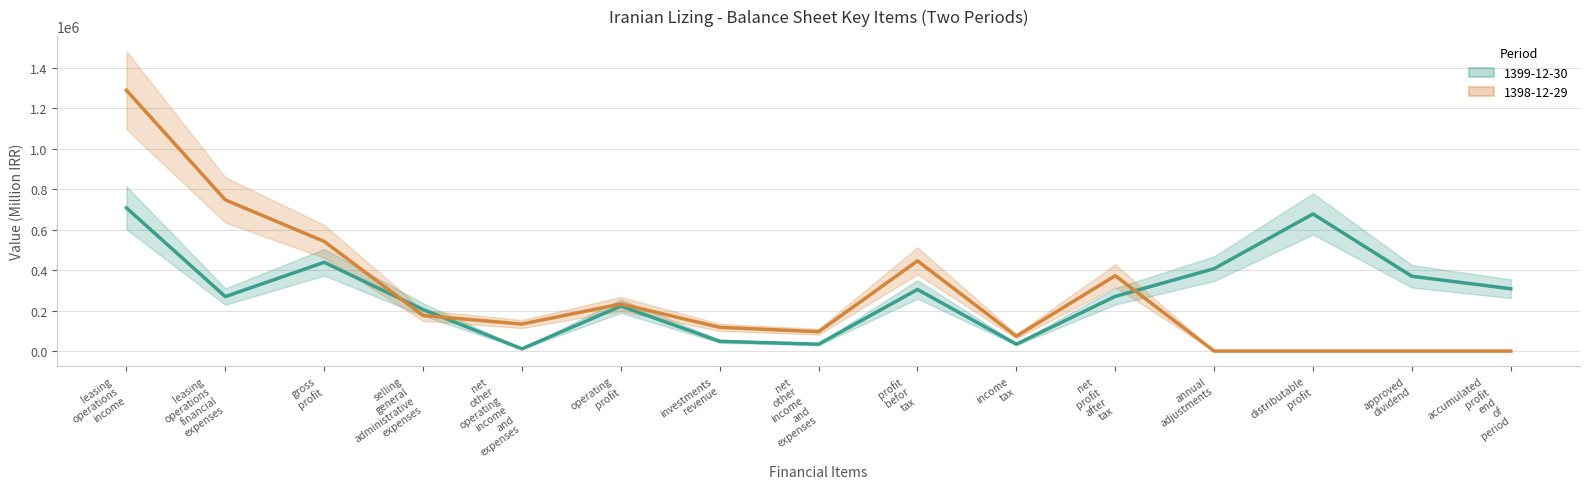

Rank the series by their average value, from highest to lowest.

1399-12-30, 1398-12-29